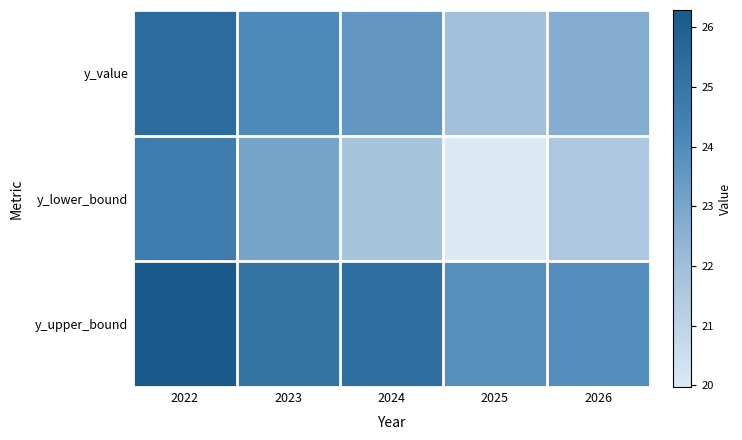

Which label corresponds to the smallest value in the chart?

2025